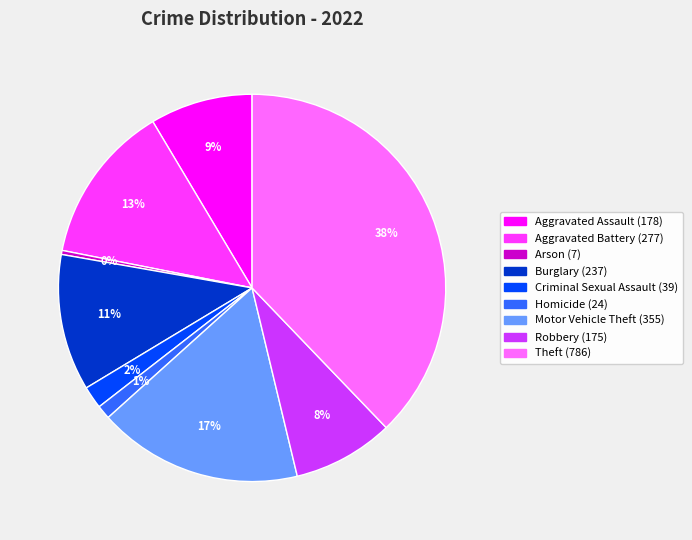

To the nearest percent, what is the average slice percentage?

11%